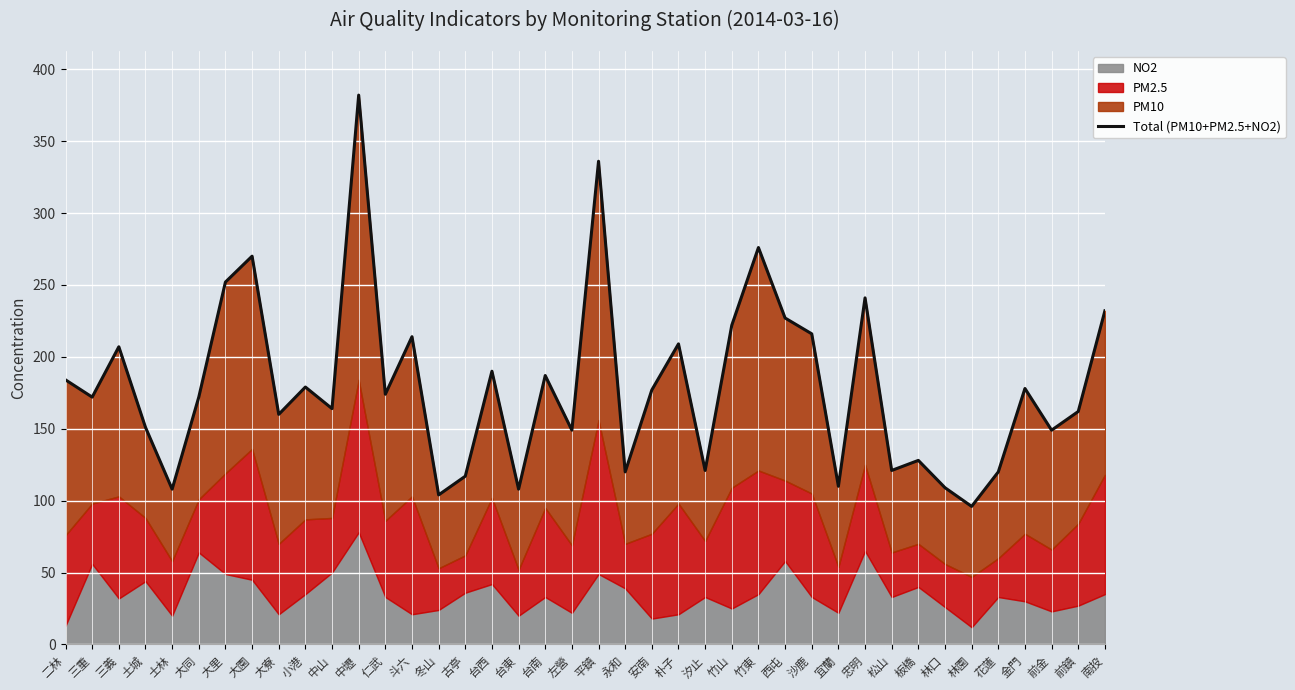

The chart shows a value of 58 at 前金. True or false?

False